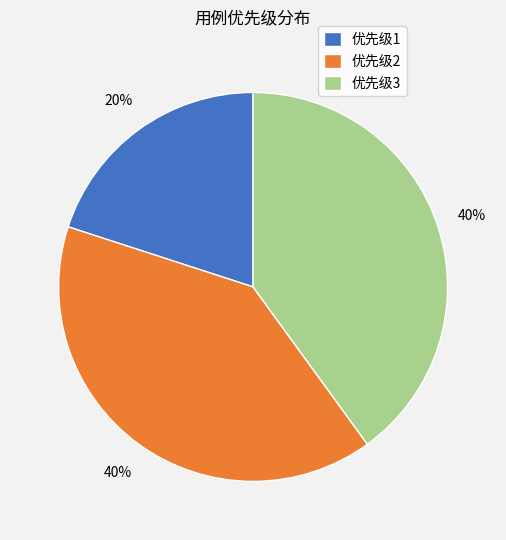

Is there a majority slice in this chart?

No